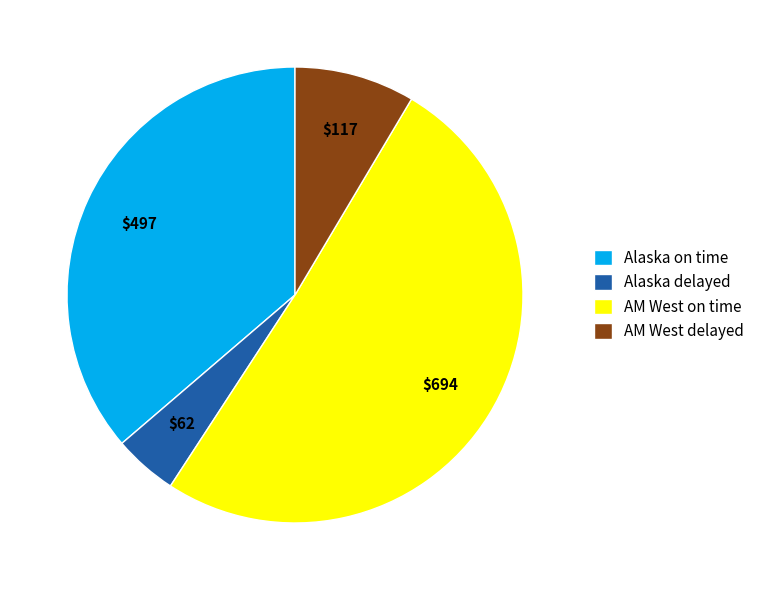

Is the sum of Alaska delayed and AM West delayed greater than half?

No